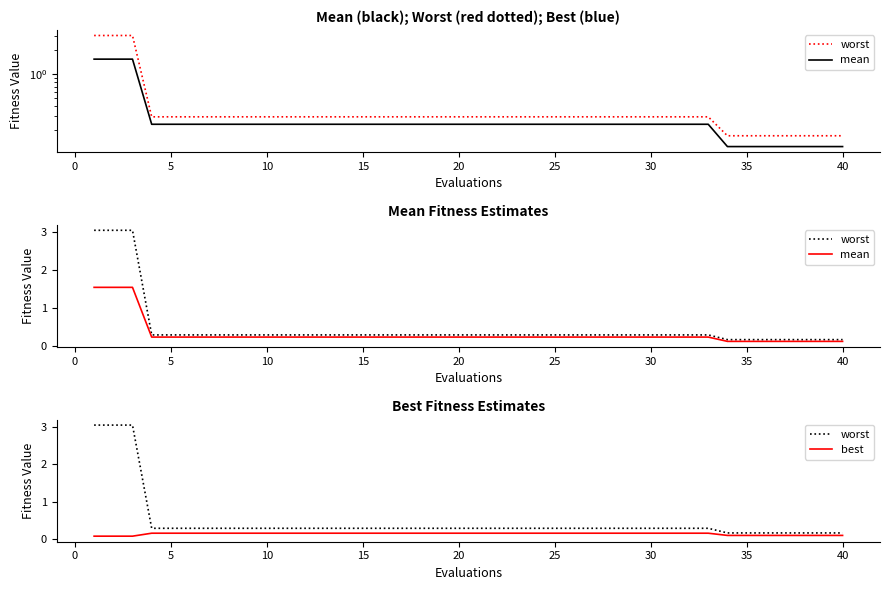

At how many categories does at least one series exceed 1?

3